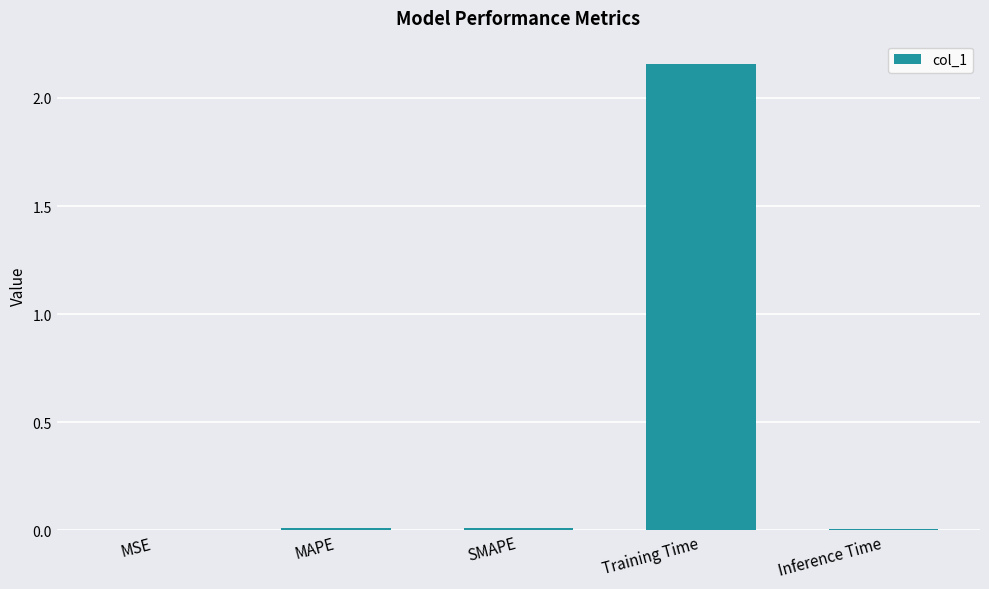

At which category does the chart reach its peak across all series?

Training Time